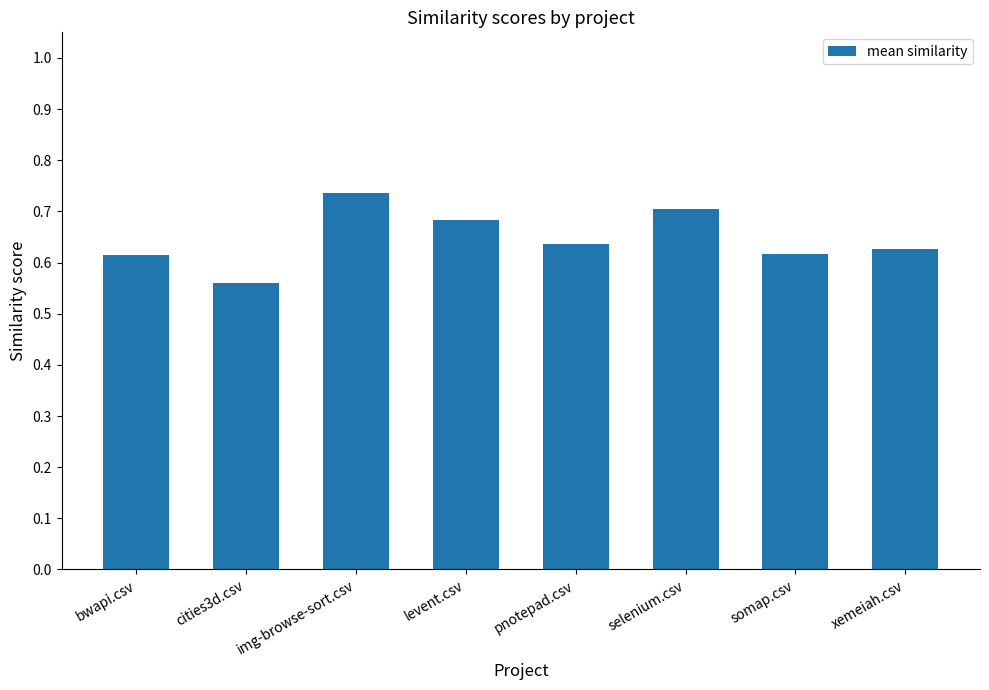

The chart shows a value of 1.0 at levent.csv. True or false?

False